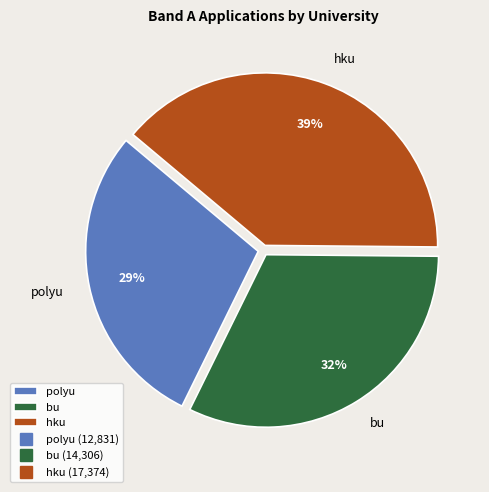

What is the ratio of the value at polyu to the value at bu?

0.9